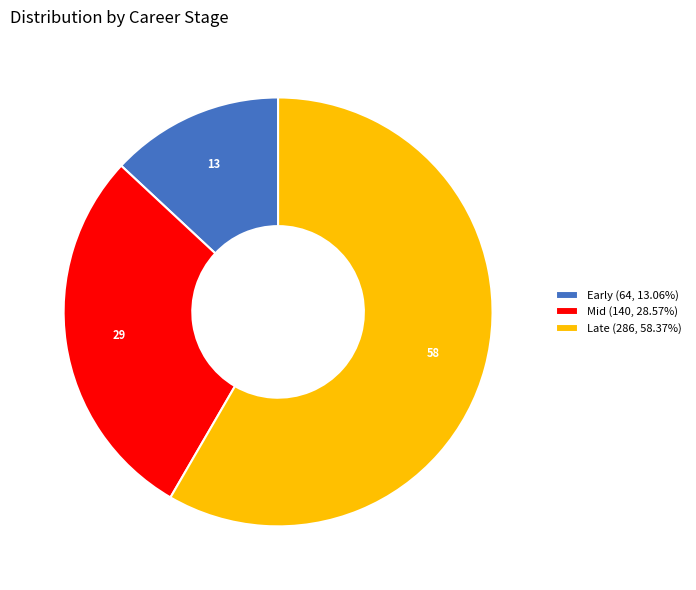

Count the number of slices in the pie.

3